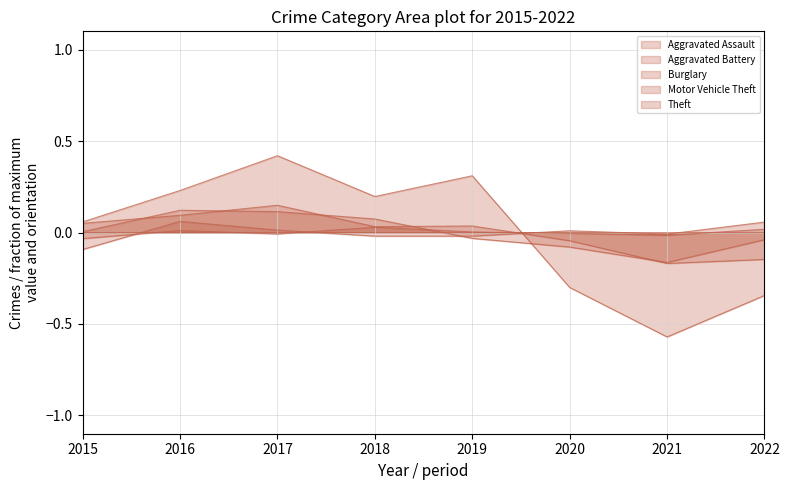

True or false: Aggravated Assault and Aggravated Battery intersect in this chart.

True